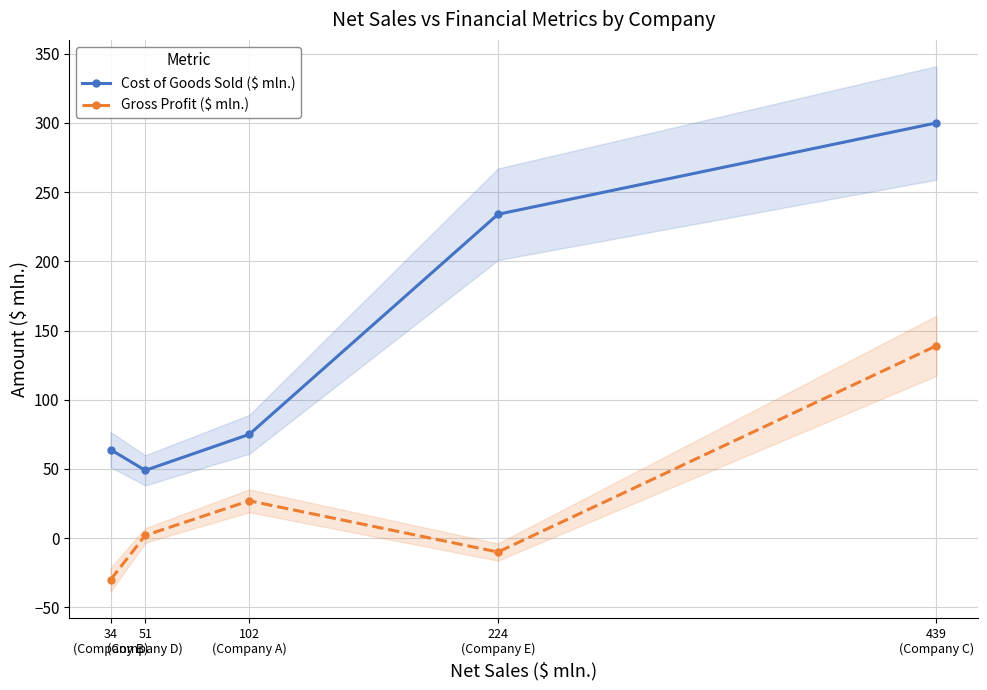

Reading right to left, list all the values displayed in this chart.

Cost of Goods Sold ($ mln.): 300	234	75	49	64
Gross Profit ($ mln.): 139	-10	27	2	-30